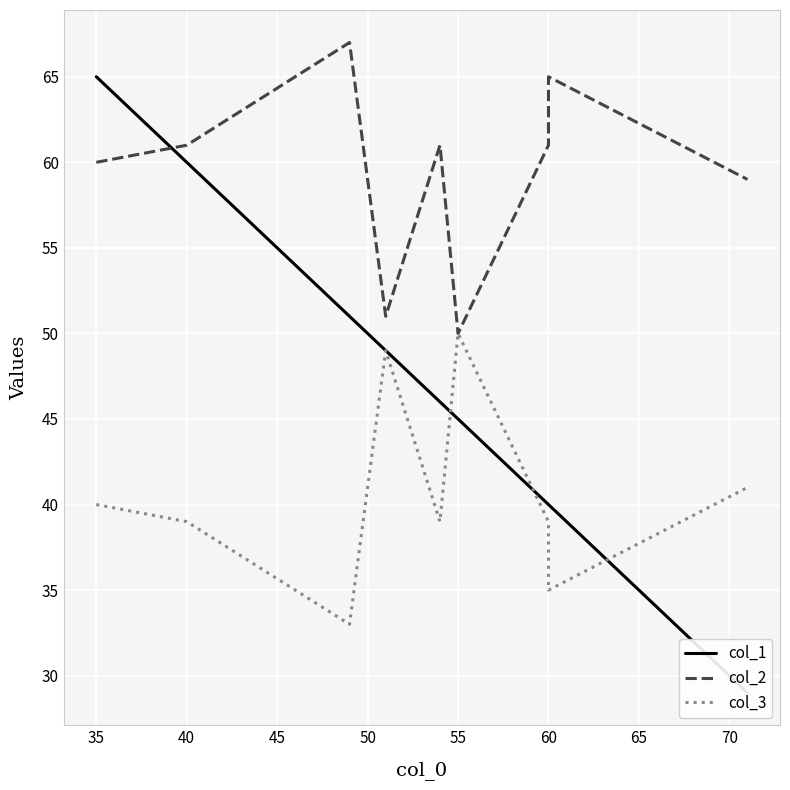

Which series changed the most between 50 and 60?

col_1